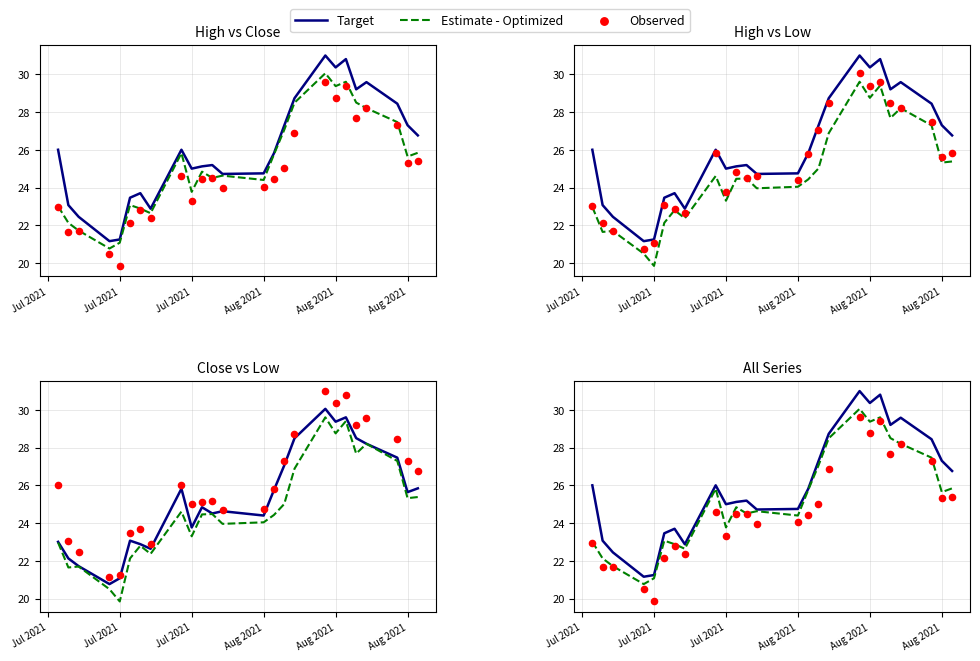

What are all the series names shown in the legend?

Target, Estimate - Optimized, Observed